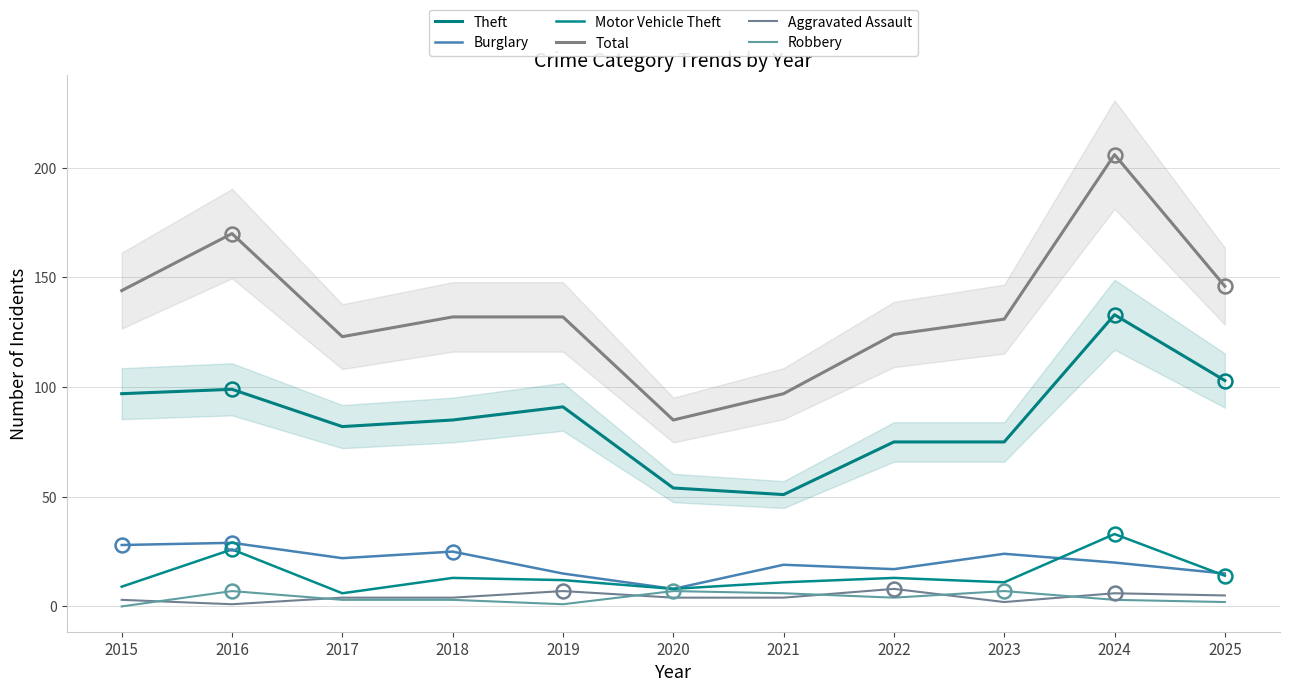

What is the value of the Aggravated Assault point at the 8th from the left?

8